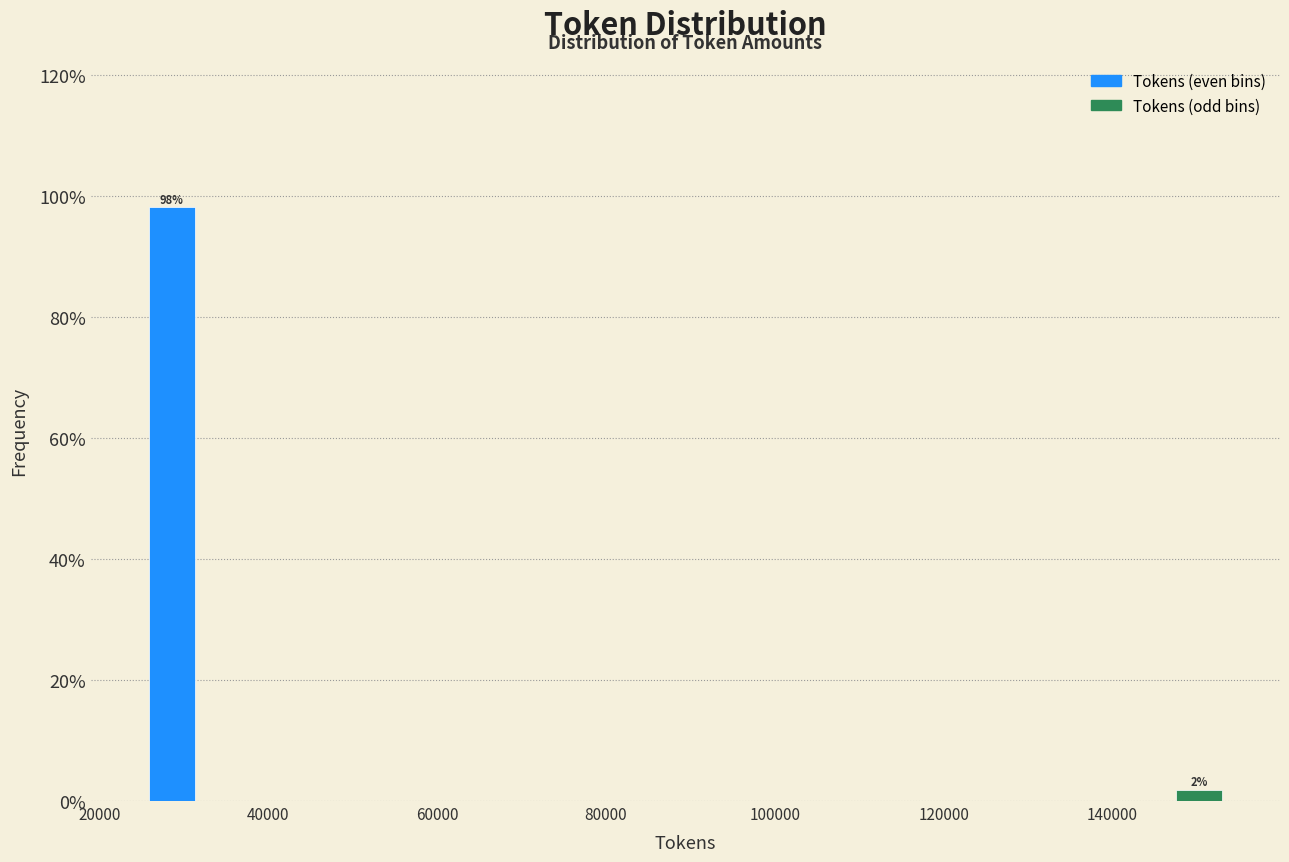

Read against the x-axis, roughly where is the centre of the tallest bar?

28000